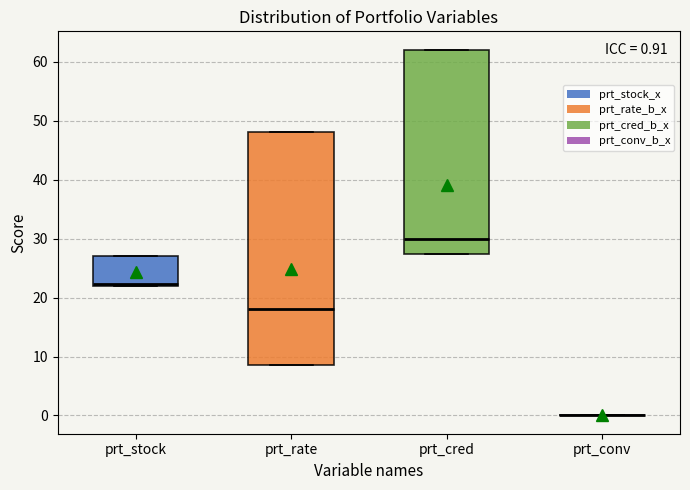

Which box is the tallest, from its lower edge to its upper edge?

prt_rate